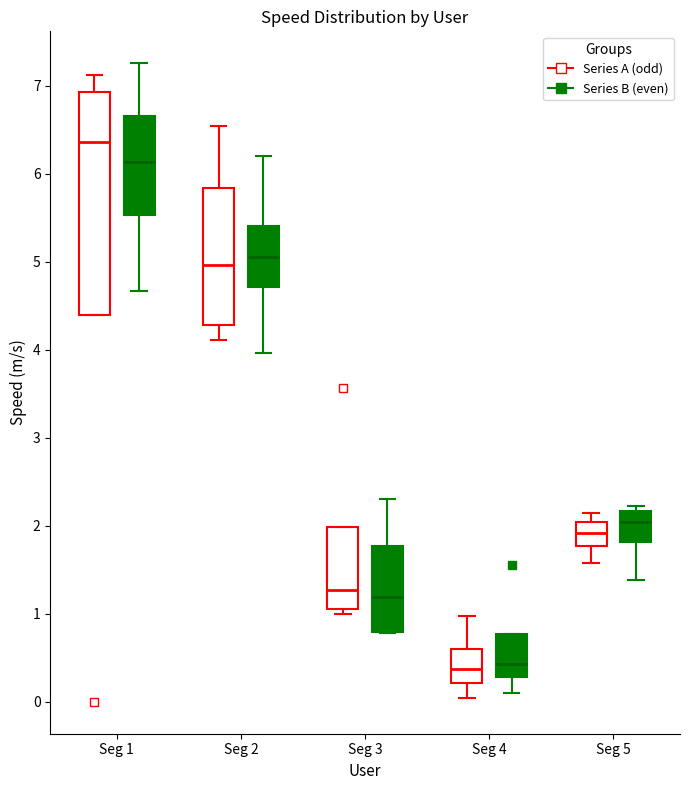

Reading left to right, transcribe this box plot: for each box, give where its median line is, the range the box spans, and where its two whiskers end, as read against the y-axis. The values are not printed on the chart, so give them approximately, as read against the axis.

Seg 1 (Series A (odd)): median 6.4, box 4.4 to 6.9, whiskers 4.4 to 7.1
Seg 1 (Series B (even)): median 6.1, box 5.5 to 6.7, whiskers 4.7 to 7.3
Seg 2 (Series A (odd)): median 5.0, box 4.3 to 5.8, whiskers 4.1 to 6.5
Seg 2 (Series B (even)): median 5.0, box 4.7 to 5.4, whiskers 4.0 to 6.2
Seg 3 (Series A (odd)): median 1.3, box 1.1 to 2.0, whiskers 1.0 to 2.0
Seg 3 (Series B (even)): median 1.2, box 0.8 to 1.8, whiskers 0.8 to 2.3
Seg 4 (Series A (odd)): median 0.4, box 0.2 to 0.6, whiskers 0.0 to 1.0
Seg 4 (Series B (even)): median 0.4, box 0.3 to 0.8, whiskers 0.1 to 0.8
Seg 5 (Series A (odd)): median 1.9, box 1.8 to 2.0, whiskers 1.6 to 2.2
Seg 5 (Series B (even)): median 2.0, box 1.8 to 2.2, whiskers 1.4 to 2.2 (just above the box's upper edge)